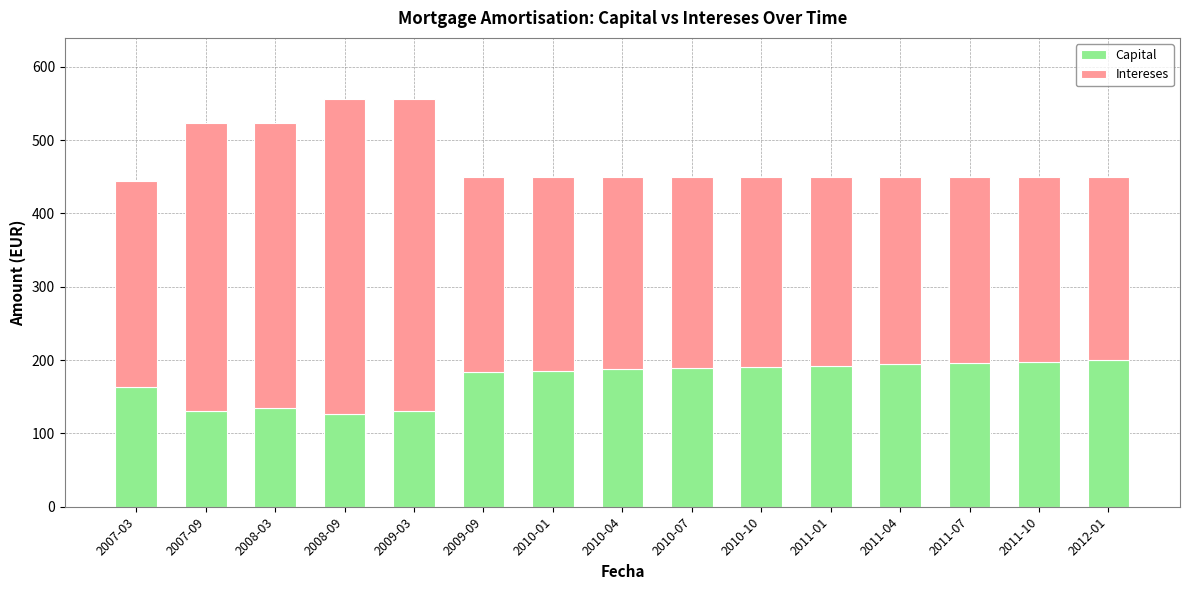

What is the sum of the Capital values at 2009-03 and 2010-10?

320.3